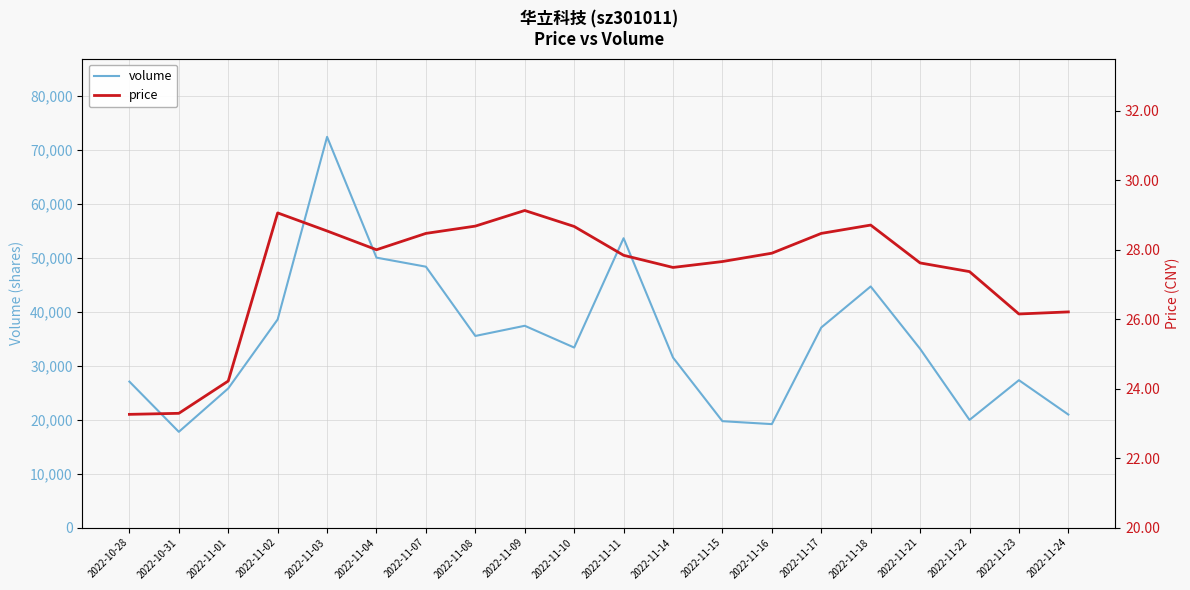

At 2022-11-08, list the series in order from smallest to largest.

price, volume